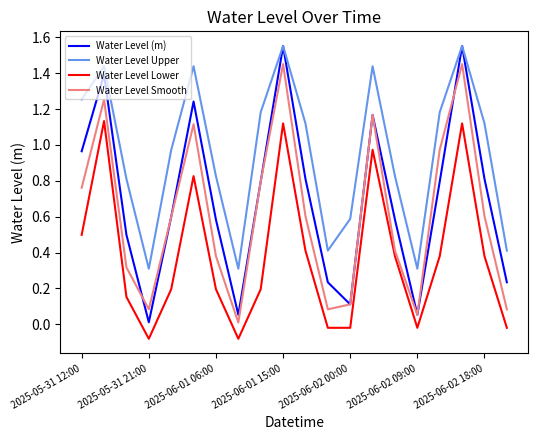

Rank the series by their average value, from highest to lowest.

Water Level Upper, Water Level (m), Water Level Smooth, Water Level Lower